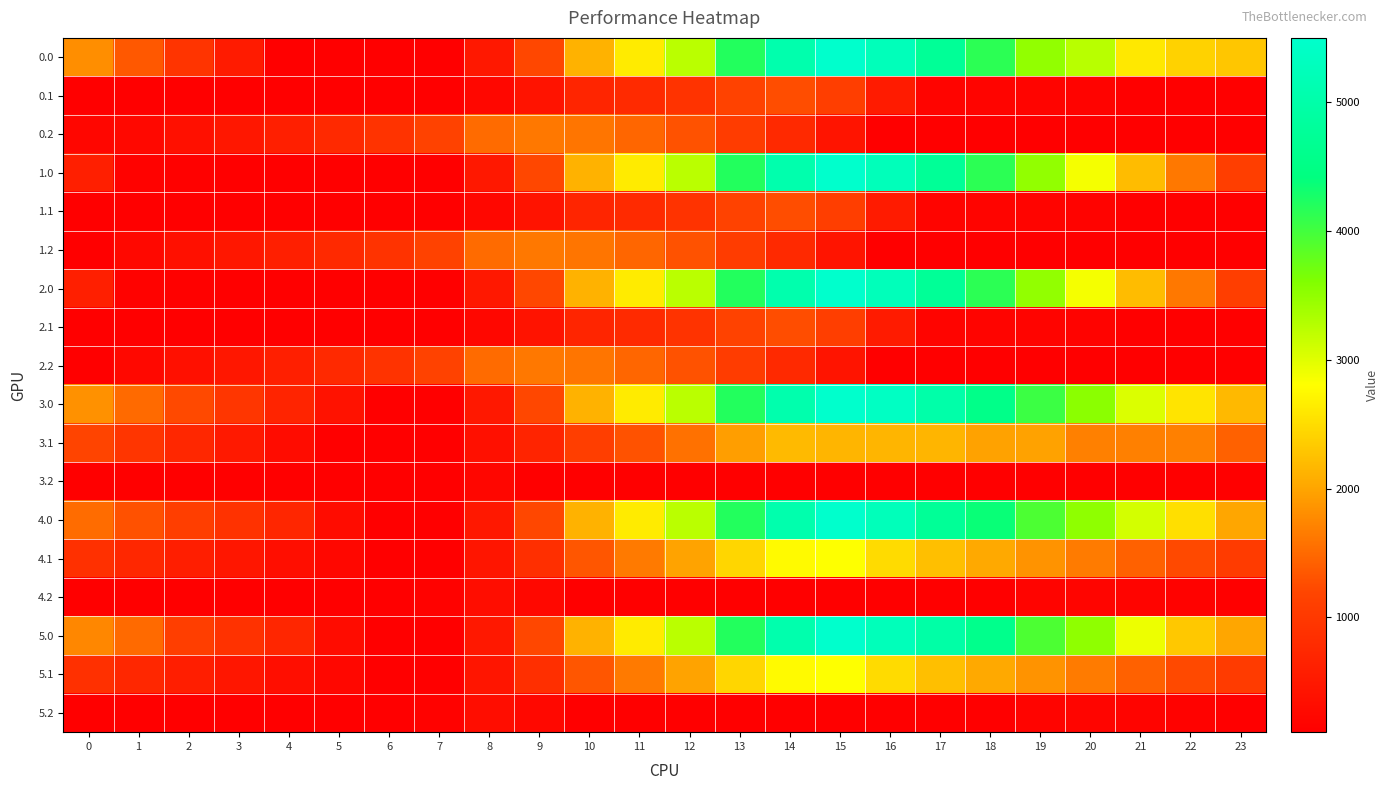

Reading left to right, transcribe all the data shown in this chart.

0.0: 0=1807.7	1=1353.7	2=939.2	3=530.8	4=121.8	5=118.0	6=109.9	7=109.9	8=501.2	9=1210.9	10=2118.0	11=2628.8	12=3242.0	13=4195.1	14=5056.7	15=5495.3	16=5241.9	17=4742.0	18=4149.4	19=3493.6	20=3246.1	21=2601.3	22=2407.0	23=2294.6
0.1: 0=109.9	1=109.9	2=109.9	3=109.9	4=109.9	5=109.9	6=109.9	7=109.9	8=233.9	9=423.1	10=694.4	11=780.5	12=913.8	13=1152.8	14=1265.4	15=1090.5	16=537.7	17=183.0	18=177.6	19=177.3	20=162.7	21=130.0	22=109.9	23=109.9
0.2: 0=221.7	1=249.7	2=363.0	3=480.9	4=605.2	5=758.6	6=928.1	7=1149.3	8=1510.4	9=1620.7	10=1596.9	11=1475.1	12=1302.2	13=1059.3	14=769.0	15=439.8	16=109.9	17=109.9	18=109.9	19=109.9	20=109.9	21=109.9	22=109.9	23=109.9
1.0: 0=611.0	1=157.0	2=131.2	3=126.7	4=121.8	5=118.0	6=109.9	7=109.9	8=501.2	9=1210.9	10=2118.0	11=2628.8	12=3242.0	13=4195.1	14=5056.7	15=5495.3	16=5241.9	17=4742.0	18=4149.4	19=3493.6	20=2857.4	21=2212.6	22=1614.3	23=1097.8
1.1: 0=109.9	1=109.9	2=109.9	3=109.9	4=109.9	5=109.9	6=109.9	7=109.9	8=233.9	9=423.1	10=694.4	11=780.5	12=913.8	13=1152.8	14=1265.4	15=1090.5	16=537.7	17=183.0	18=177.6	19=177.3	20=162.7	21=130.0	22=109.9	23=109.9
1.2: 0=123.7	1=249.7	2=363.0	3=480.9	4=605.2	5=758.6	6=928.1	7=1149.3	8=1510.4	9=1620.7	10=1596.9	11=1475.1	12=1302.2	13=1059.3	14=769.0	15=439.8	16=109.9	17=109.9	18=109.9	19=109.9	20=109.9	21=109.9	22=109.9	23=123.7
2.0: 0=611.0	1=157.0	2=131.2	3=126.7	4=121.8	5=118.0	6=109.9	7=109.9	8=501.2	9=1210.9	10=2118.0	11=2628.8	12=3242.0	13=4195.1	14=5056.7	15=5495.3	16=5241.9	17=4742.0	18=4149.4	19=3493.6	20=2857.4	21=2212.6	22=1614.3	23=1097.8
2.1: 0=109.9	1=109.9	2=109.9	3=109.9	4=109.9	5=109.9	6=109.9	7=109.9	8=233.9	9=423.1	10=694.4	11=780.5	12=913.8	13=1152.8	14=1265.4	15=1090.5	16=537.7	17=183.0	18=177.6	19=177.3	20=162.7	21=130.0	22=109.9	23=109.9
2.2: 0=123.7	1=249.7	2=363.0	3=480.9	4=605.2	5=758.6	6=928.1	7=1149.3	8=1510.4	9=1620.7	10=1596.9	11=1475.1	12=1302.2	13=1059.3	14=769.0	15=439.8	16=109.9	17=109.9	18=109.9	19=109.9	20=109.9	21=109.9	22=109.9	23=109.9
3.0: 0=1827.0	1=1507.3	2=1227.2	3=953.1	4=678.5	5=405.0	6=127.2	7=109.9	8=502.0	9=1211.7	10=2118.7	11=2629.6	12=3242.8	13=4195.8	14=5057.4	15=5496.0	16=5376.9	17=5011.4	18=4553.2	19=4037.9	20=3536.1	21=3025.6	22=2561.7	23=2179.5
3.1: 0=1172.6	1=942.2	2=725.1	3=513.3	4=304.6	5=109.9	6=109.9	7=109.9	8=365.5	9=686.4	10=1089.4	11=1307.2	12=1572.1	13=1942.8	14=2187.0	15=2146.6	16=2146.6	17=2146.6	18=1980.2	19=1980.2	20=1695.8	21=1695.8	22=1695.8	23=1426.7
3.2: 0=109.9	1=109.9	2=109.9	3=109.9	4=109.9	5=109.9	6=109.9	7=109.9	8=206.7	9=109.9	10=109.9	11=109.9	12=109.9	13=109.9	14=109.9	15=109.9	16=109.9	17=109.9	18=109.9	19=109.9	20=109.9	21=109.9	22=109.9	23=109.9
4.0: 0=1524.9	1=1289.1	2=1092.8	3=902.5	4=711.7	5=303.9	6=109.9	7=109.9	8=501.2	9=1210.9	10=2118.0	11=2628.8	12=3242.0	13=4195.1	14=5056.7	15=5495.3	16=5241.9	17=4742.0	18=4367.6	19=3930.0	20=3512.0	21=3085.3	22=2528.3	23=2011.8
4.1: 0=871.9	1=725.4	2=592.1	3=464.1	4=339.2	5=228.4	6=111.1	7=109.9	8=447.7	9=850.7	10=1335.9	11=1635.9	12=1983.0	13=2435.9	14=2762.2	15=2804.7	16=2482.9	17=2229.8	18=2038.5	19=1852.4	20=1651.9	21=1433.3	22=1227.4	23=1042.2
4.2: 0=109.9	1=109.9	2=109.9	3=109.9	4=109.9	5=109.9	6=109.9	7=148.9	8=327.8	9=254.6	10=109.9	11=109.9	12=109.9	13=109.9	14=109.9	15=109.9	16=109.9	17=109.9	18=115.8	19=180.2	20=196.9	21=186.4	22=154.6	23=109.9
5.0: 0=1743.1	1=1507.3	2=1092.8	3=902.5	4=711.7	5=303.9	6=109.9	7=109.9	8=501.2	9=1210.9	10=2118.0	11=2628.8	12=3242.0	13=4195.1	14=5056.7	15=5495.3	16=5241.9	17=4960.2	18=4585.8	19=3930.0	20=3512.0	21=2908.3	22=2310.1	23=2011.8
5.1: 0=871.9	1=725.4	2=592.1	3=464.1	4=339.2	5=228.4	6=111.1	7=109.9	8=447.7	9=850.7	10=1335.9	11=1635.9	12=1983.0	13=2435.9	14=2762.2	15=2804.7	16=2482.9	17=2229.8	18=2038.5	19=1852.4	20=1651.9	21=1433.3	22=1227.4	23=1042.2
5.2: 0=109.9	1=109.9	2=109.9	3=109.9	4=109.9	5=109.9	6=109.9	7=148.9	8=327.8	9=254.6	10=109.9	11=109.9	12=109.9	13=109.9	14=109.9	15=109.9	16=109.9	17=109.9	18=115.8	19=180.2	20=196.9	21=186.4	22=154.6	23=109.9